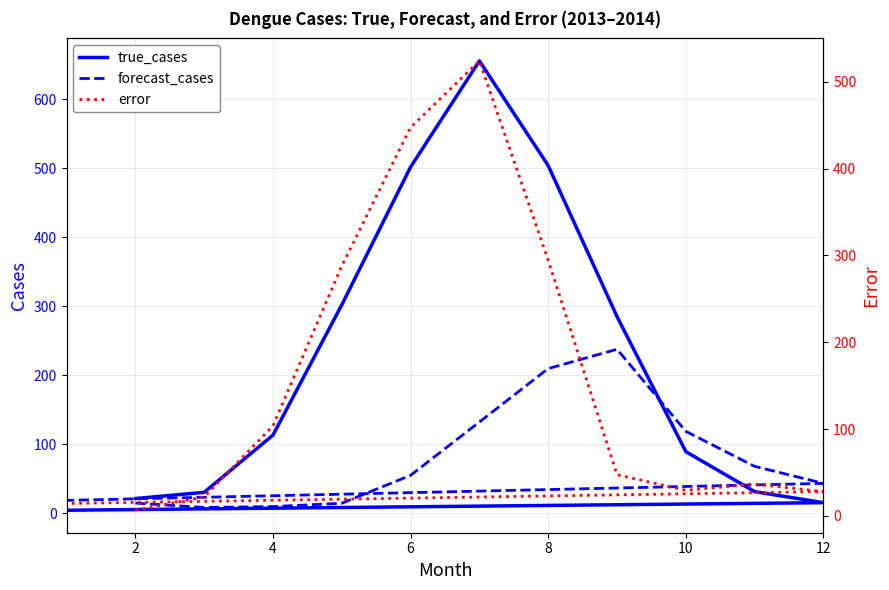

Reading left to right, what are all the values shown in this chart?

true_cases: 21.0	30.0	113.0	302.0	502.0	656.0	504.0	285.0	89.0	31.0	15.0	4.0
forecast_cases: 14.4	8.1	9.3	14.2	54.7	132.0	209.6	237.6	118.5	67.7	43.0	18.3
error: 6.6	21.9	103.7	287.8	447.3	524.0	294.4	47.4	29.5	36.7	28.0	14.3